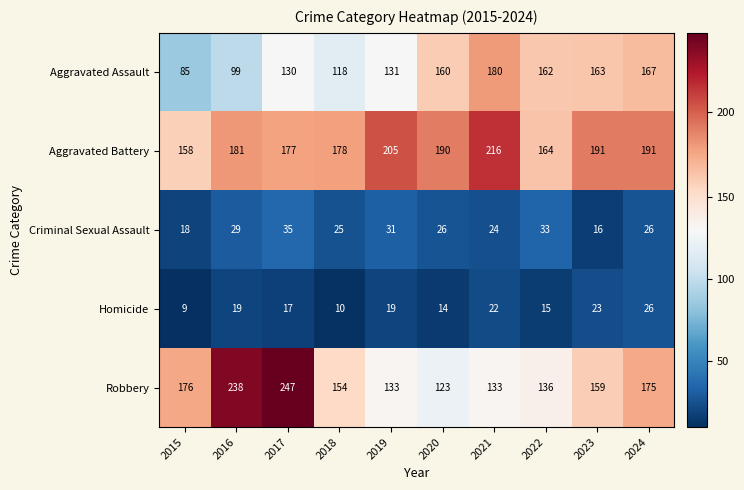

How many data points does each series have?

10